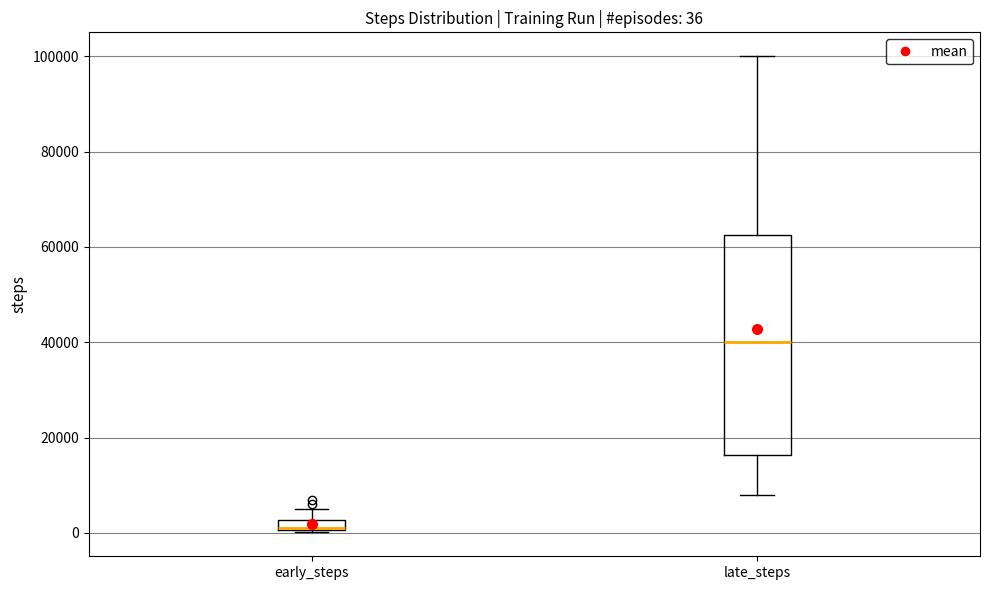

Which box is the tallest, from its lower edge to its upper edge?

late_steps